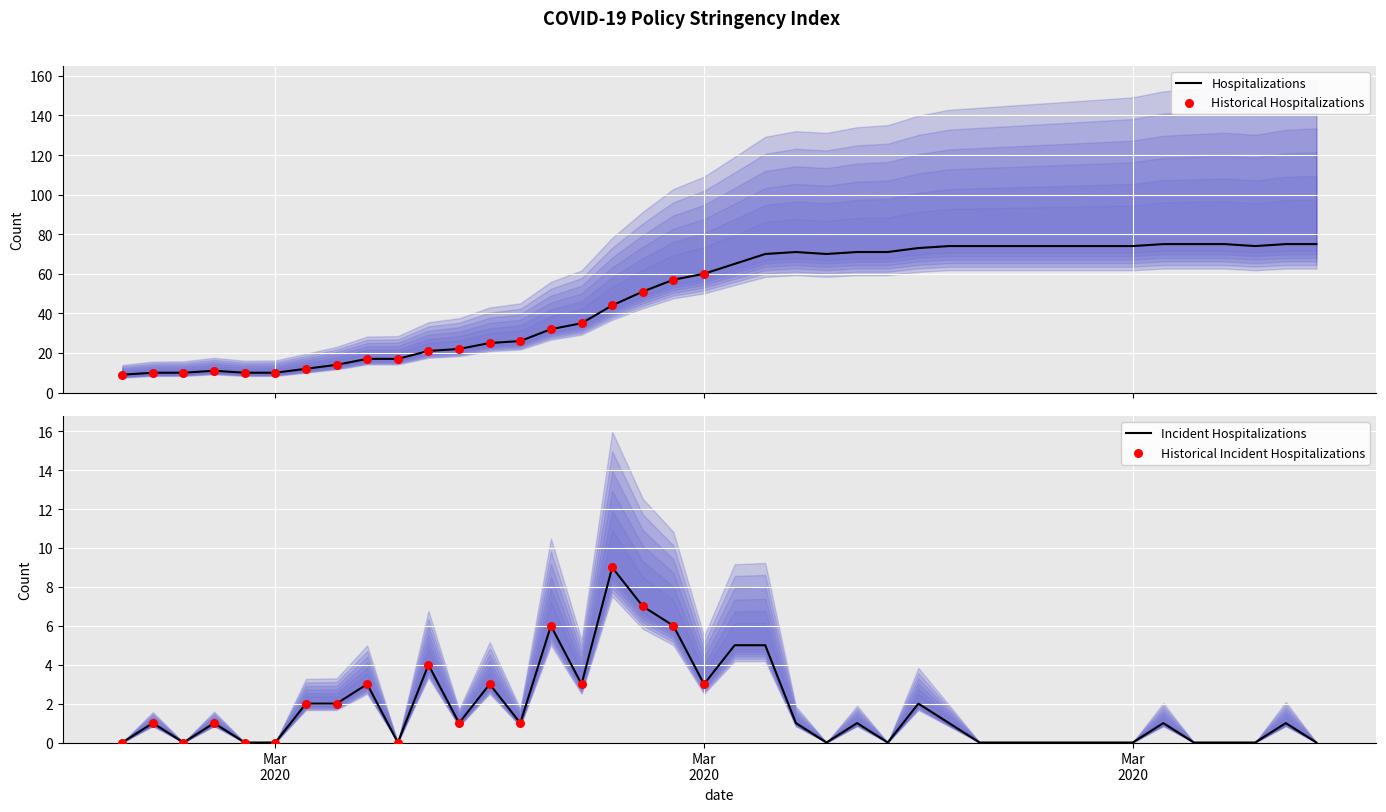

What is the change in value from 2020-03-02 to 2020-03-23?

+61